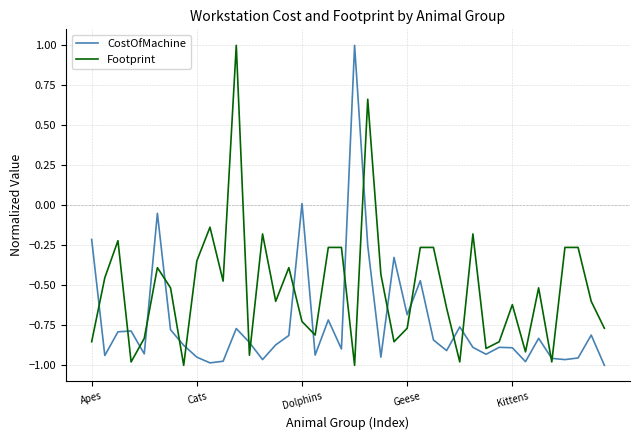

Is this an area chart (filled region under the line)?

No